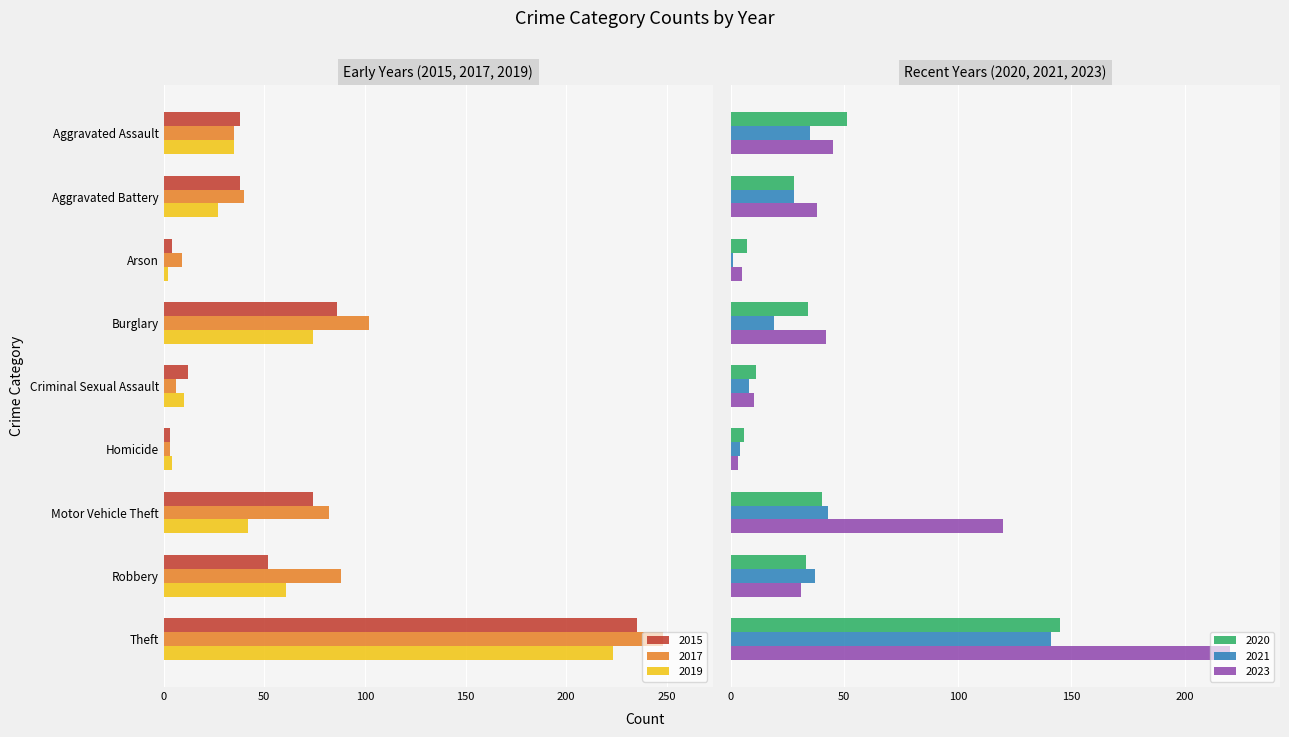

Which category has the highest value across all series?

Theft